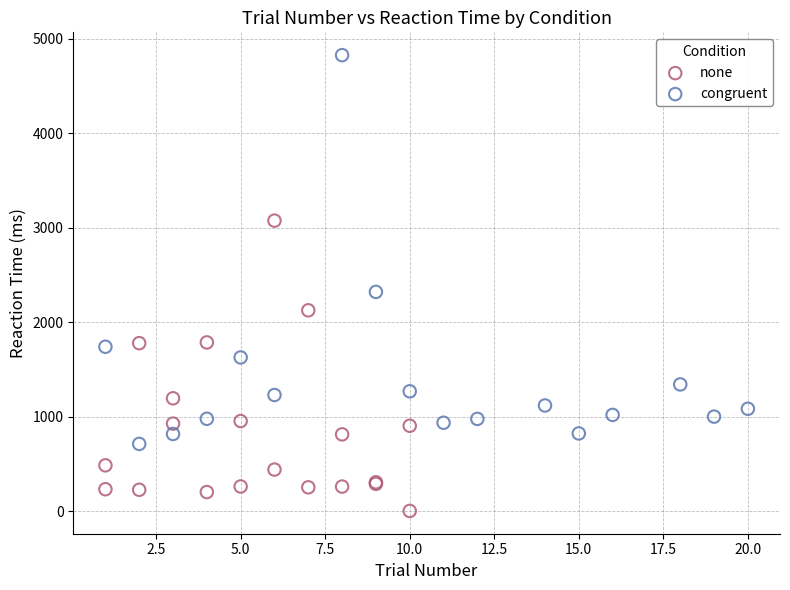

Which series has the largest Y range (max minus min)?

congruent